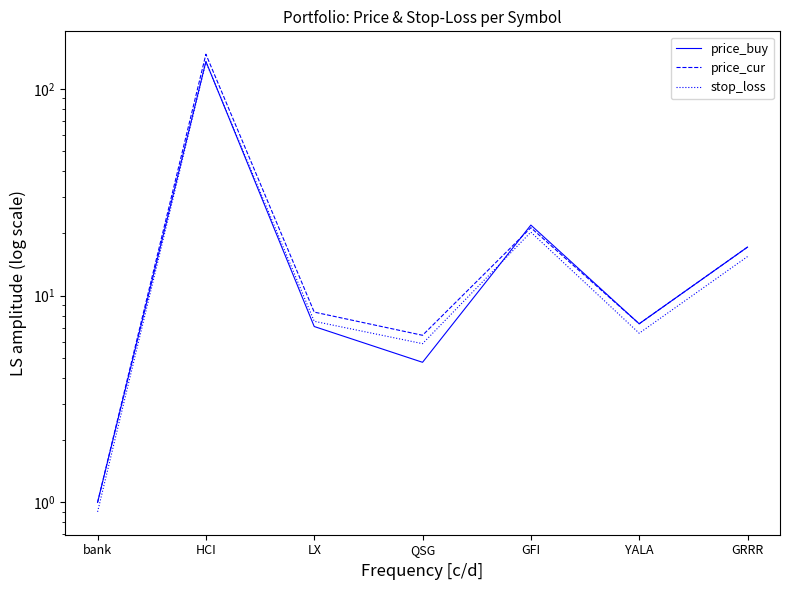

Where is price_cur nearest to the value 74?

GFI